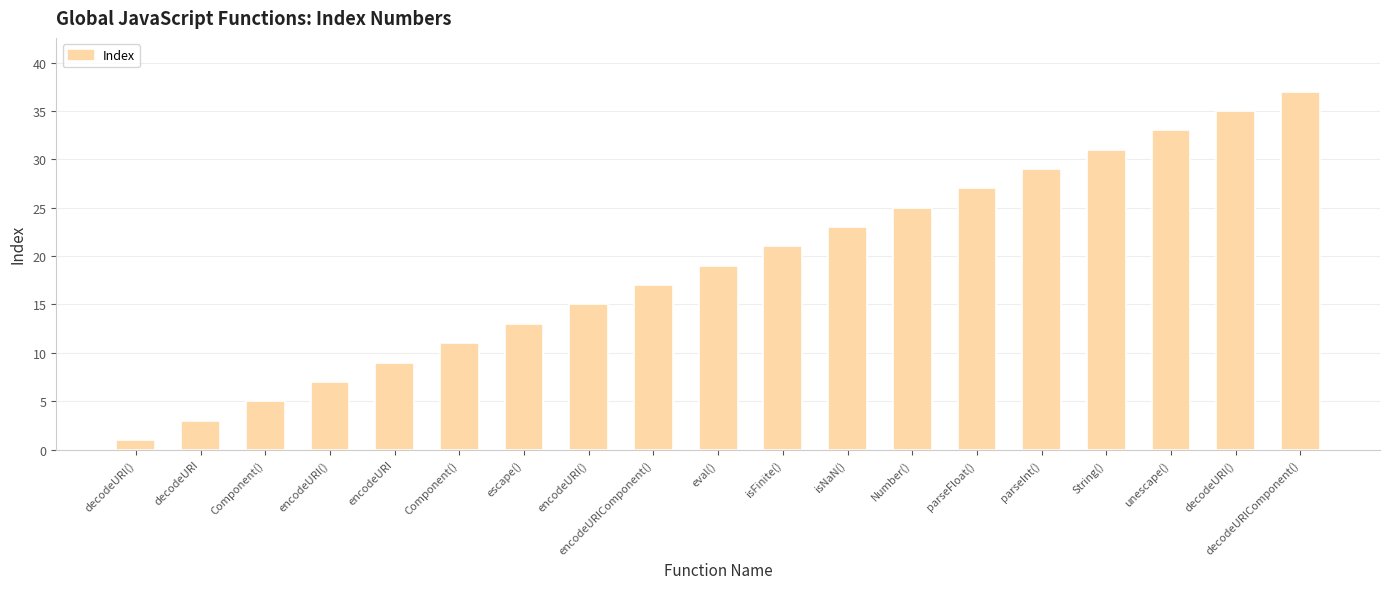

What is the ratio of the value at Number() to the value at decodeURI?

8.3